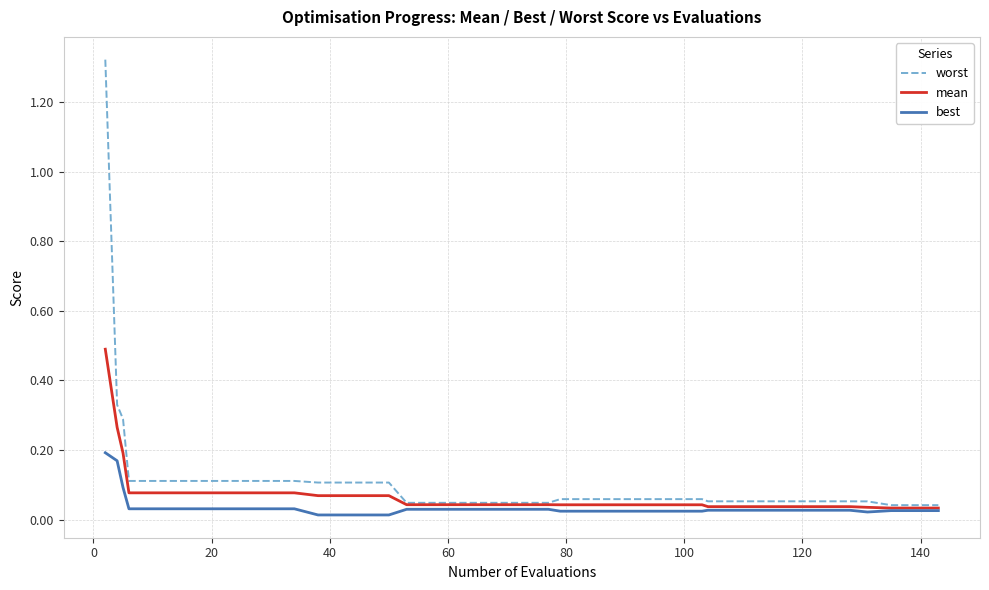

Which series has the widest spread of values?

worst